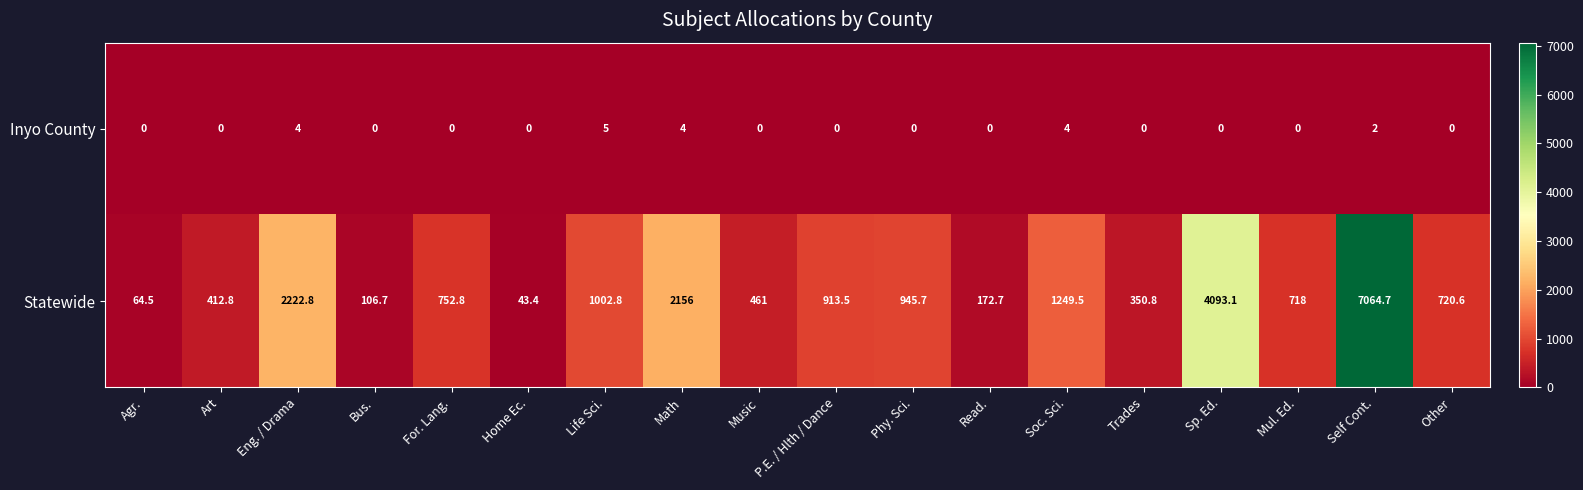

Which series has the widest spread of values?

Statewide